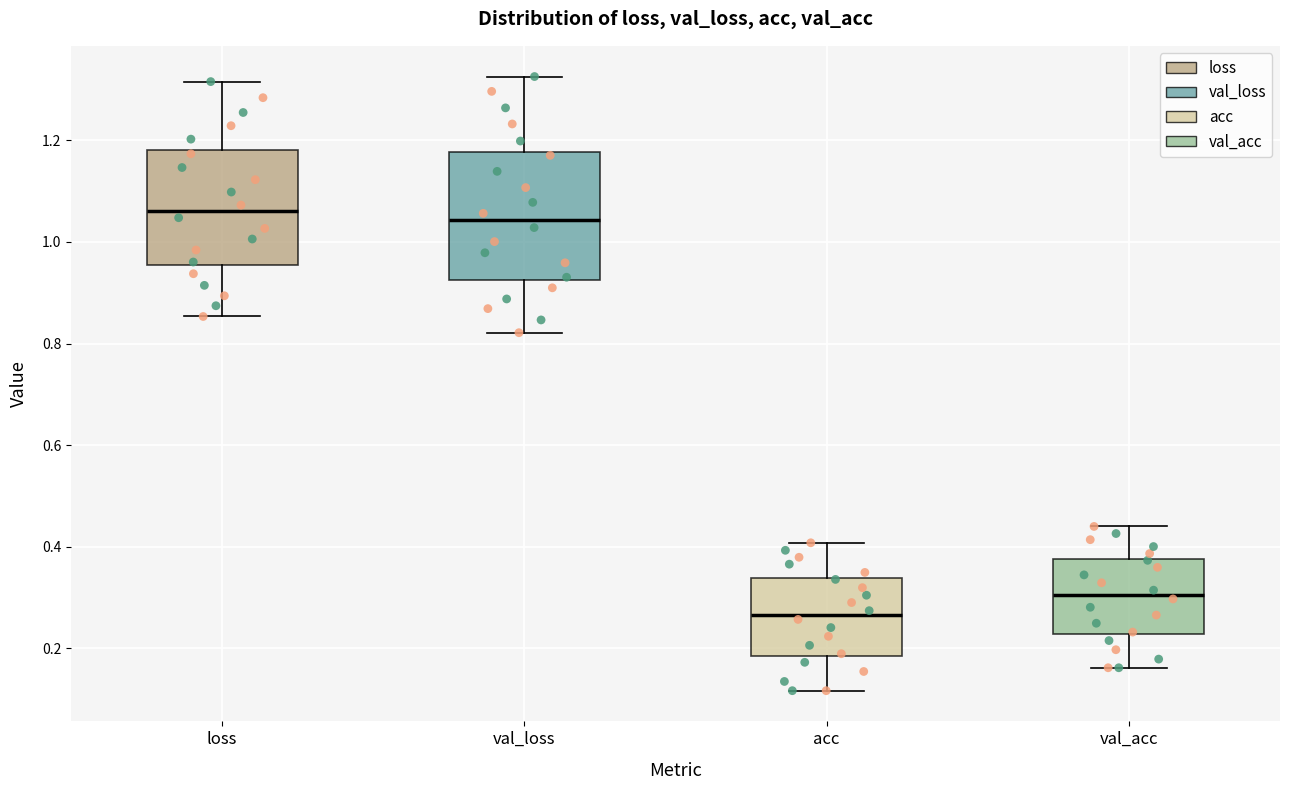

Reading left to right, read every box against the y-axis: the position of its median line, the range the box covers, and the ends of its whiskers. The values are not printed on the chart, so give them approximately, as read against the axis.

loss: median 1.06, box 0.96 to 1.18, whiskers 0.86 to 1.32
val_loss: median 1.04, box 0.92 to 1.18, whiskers 0.82 to 1.32
acc: median 0.26, box 0.18 to 0.34, whiskers 0.12 to 0.40
val_acc: median 0.30, box 0.22 to 0.38, whiskers 0.16 to 0.44